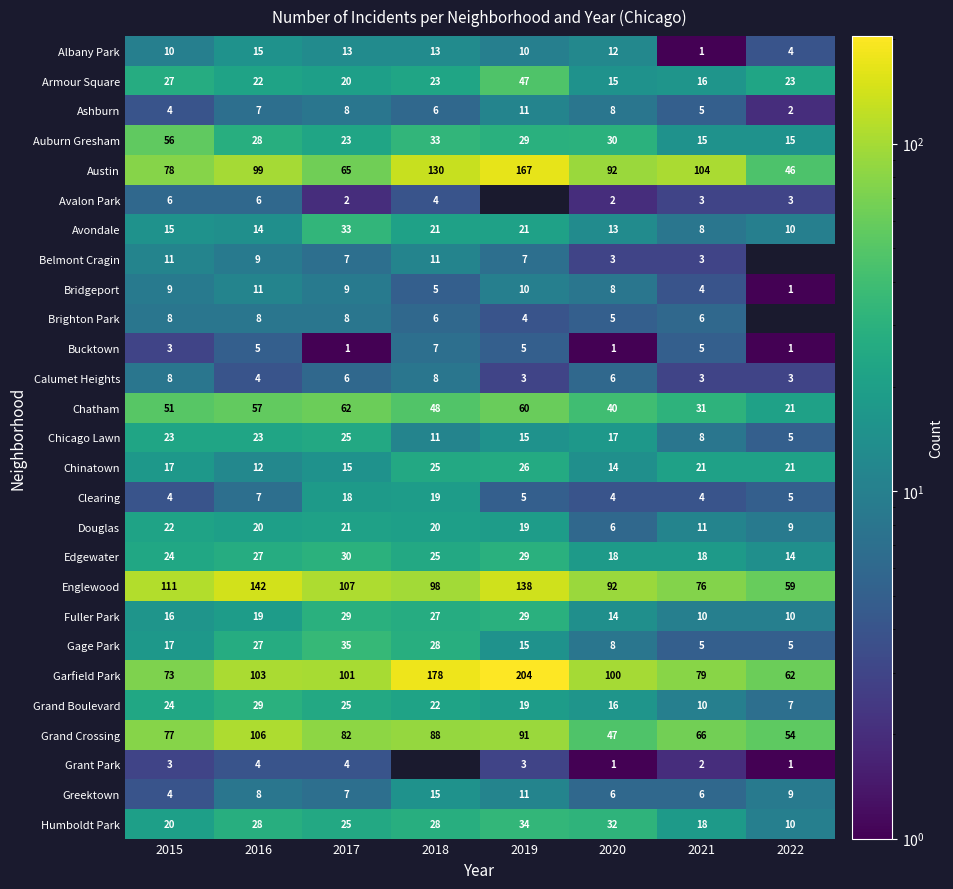

What is the difference between the maximum and minimum values in the Grand Crossing series?

59